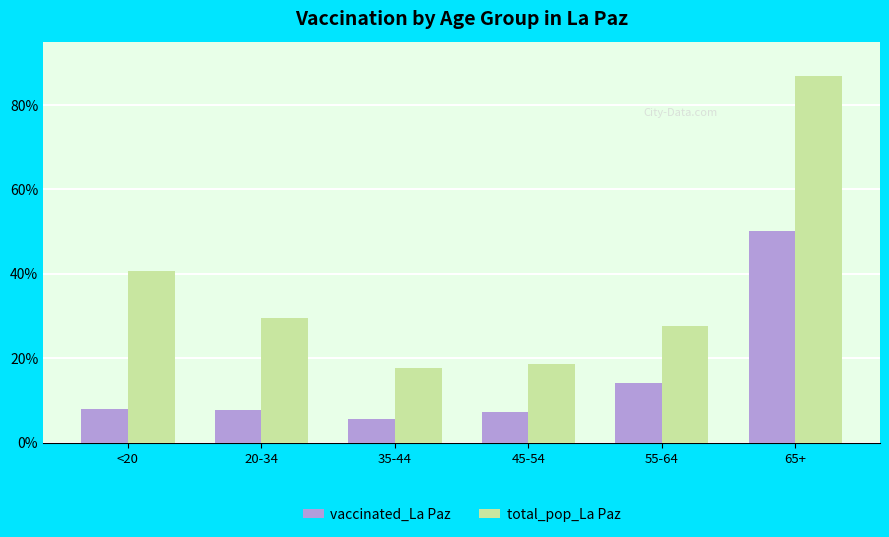

List the series in order of their peak value, highest first.

total_pop_La Paz, vaccinated_La Paz